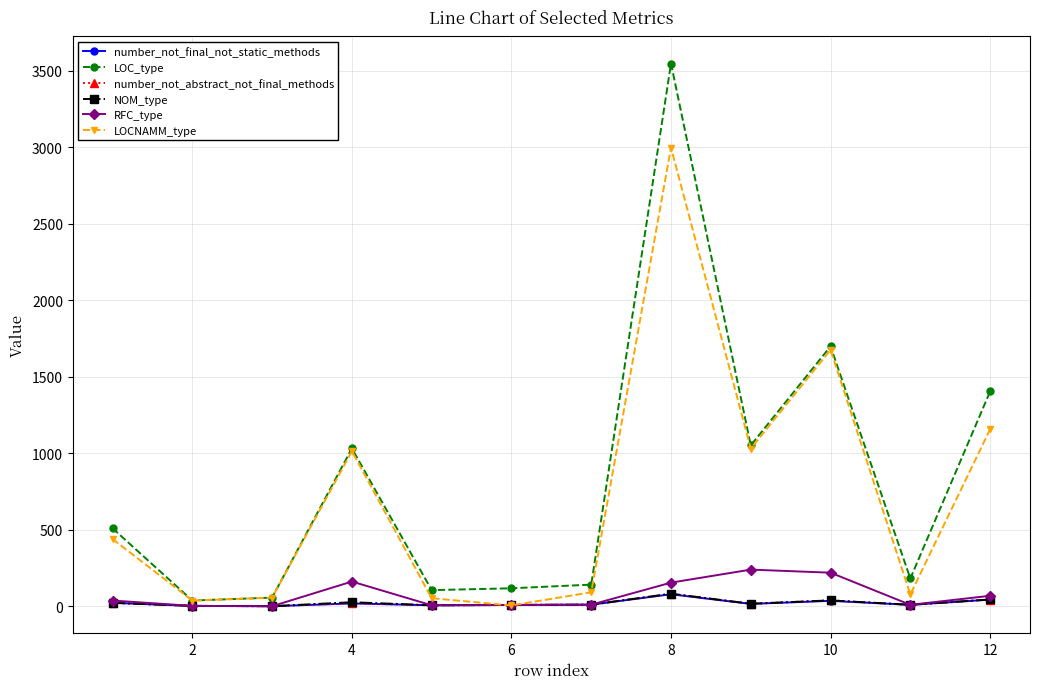

How many data points does each series have?

12